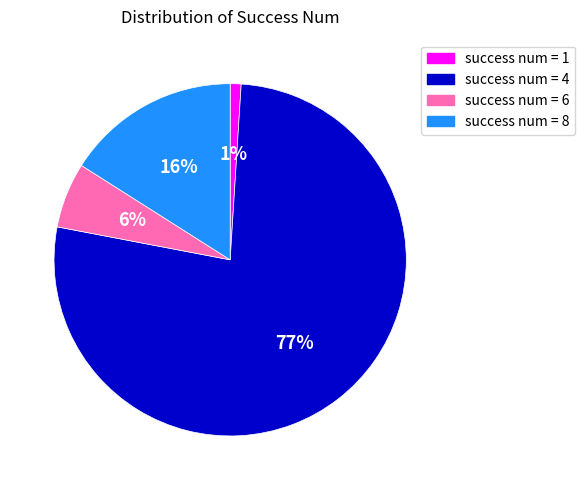

How many slices are in this pie chart?

4